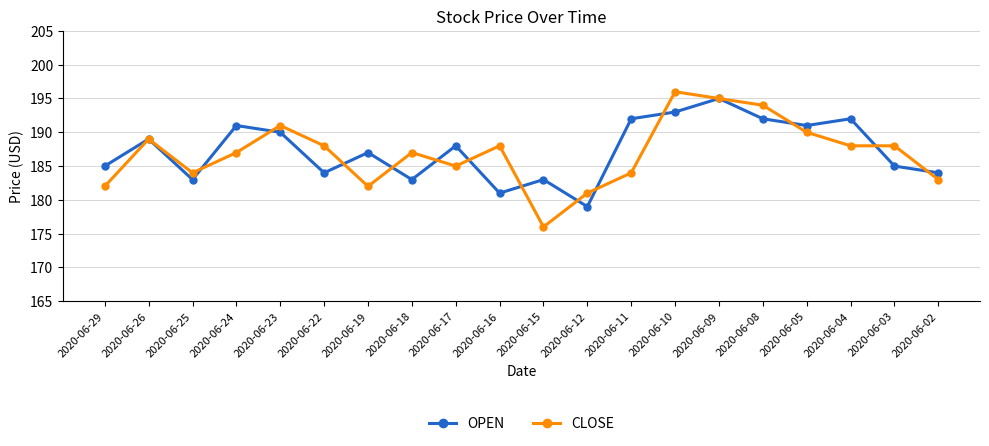

Which series has the largest total across all categories?

OPEN